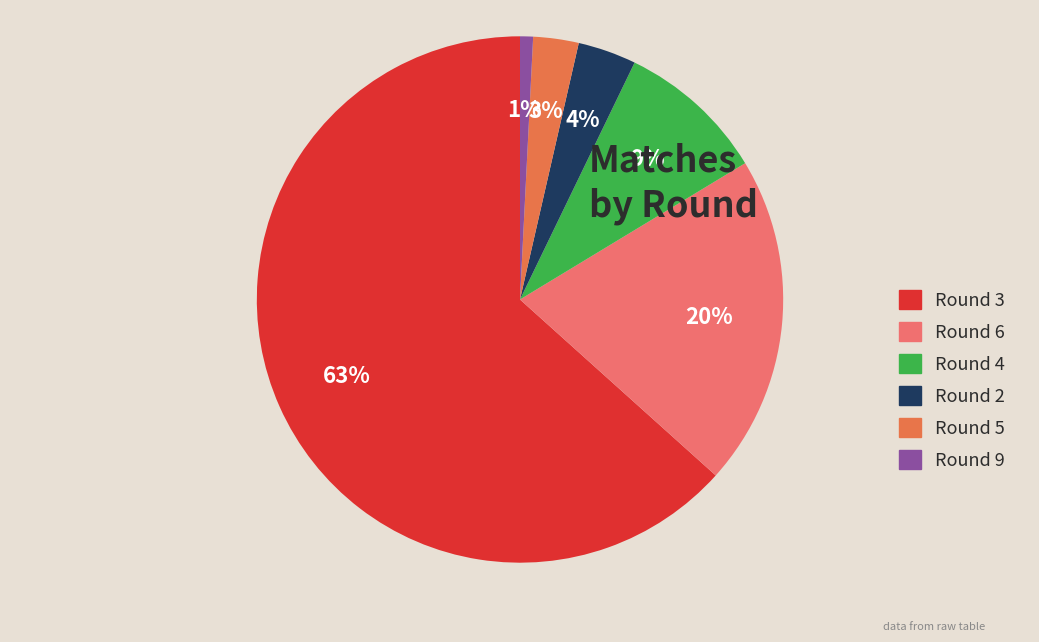

To the nearest percent, what portion does Round 2 represent?

4%